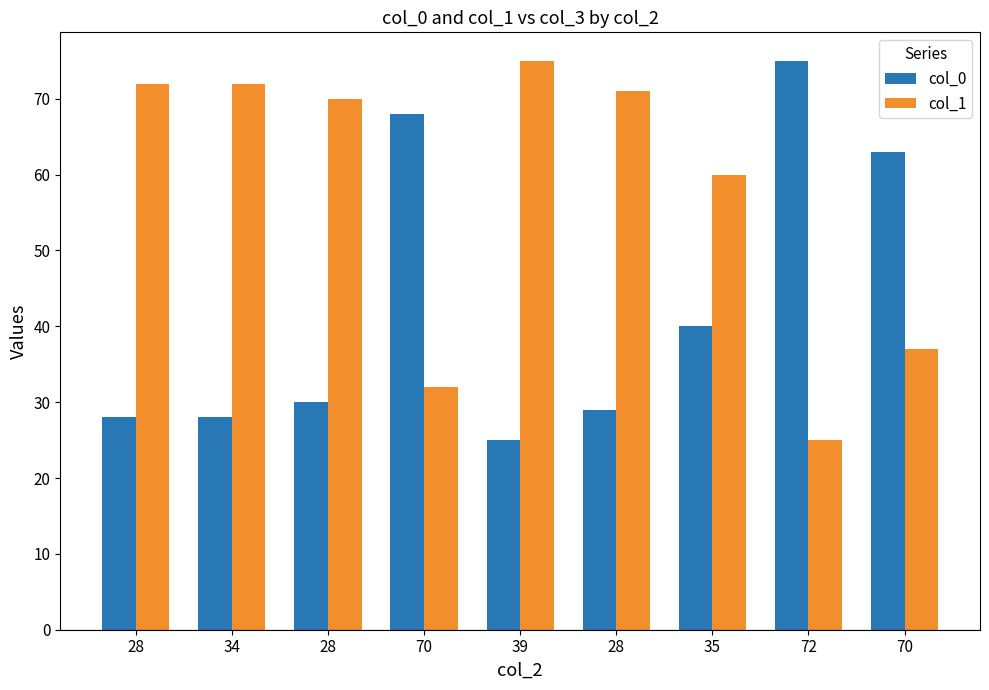

What is the average value of the col_0 series?

43